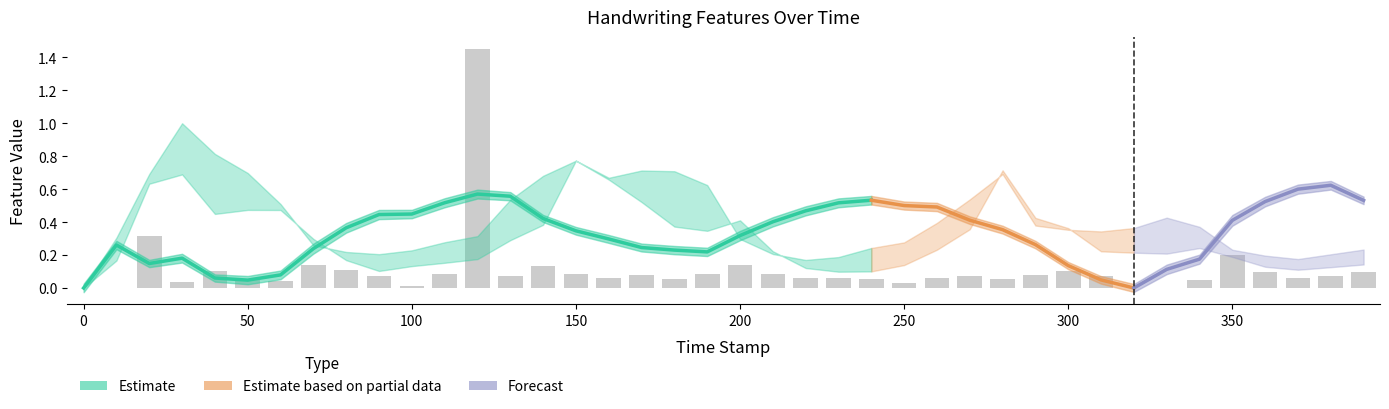

Is it true that path_velocity equals 0.1 at 10.0?

False